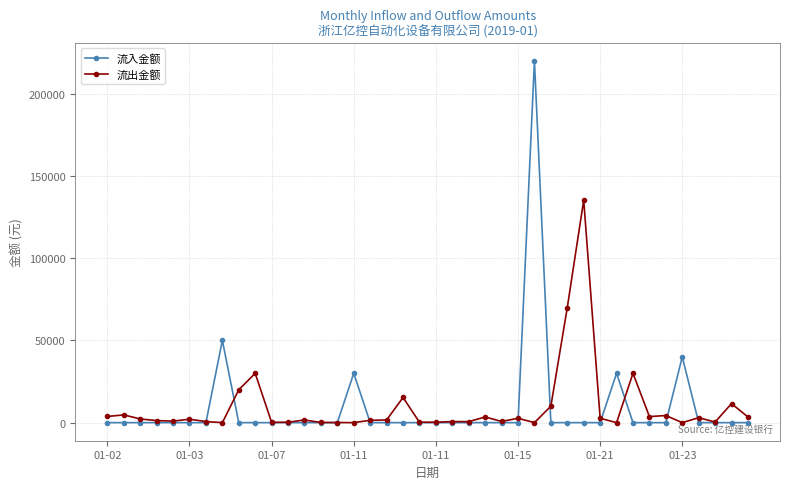

Which series has the largest range (max minus min)?

流入金额